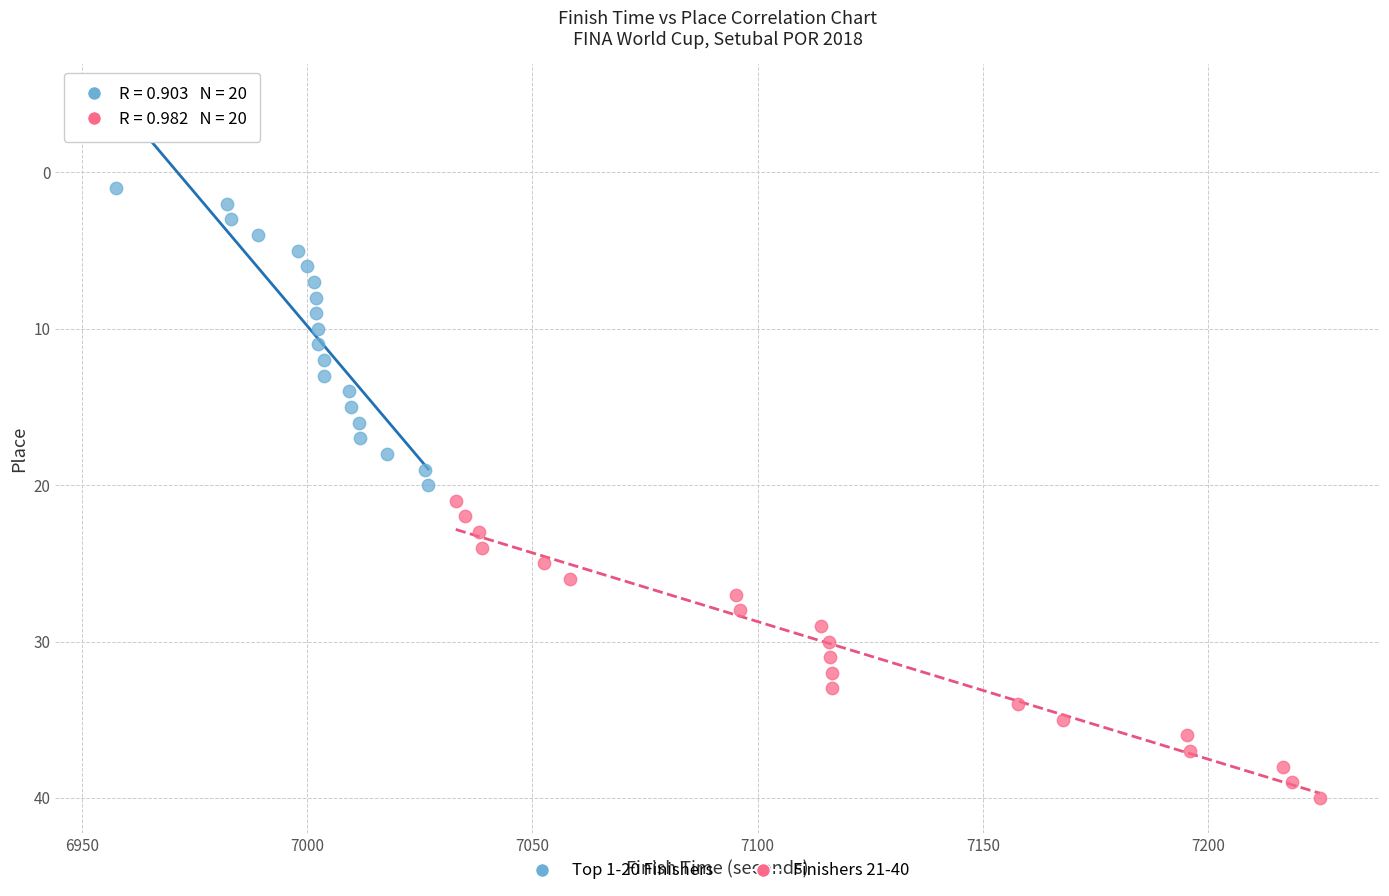

Which series reaches the minimum Y coordinate?

Top 1-20 Finishers